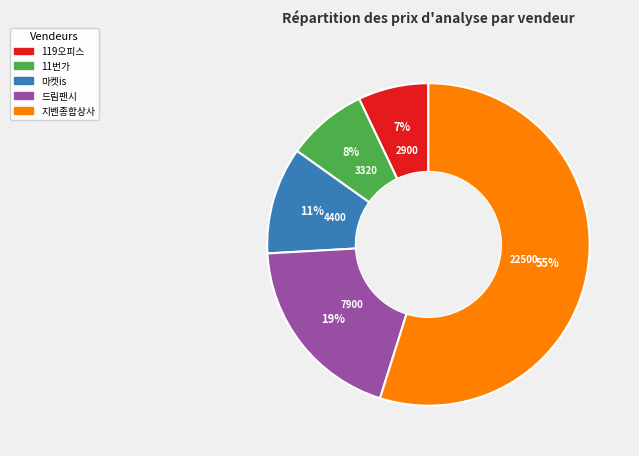

Between 지벤종합상사 and 마켓is, which is larger?

지벤종합상사